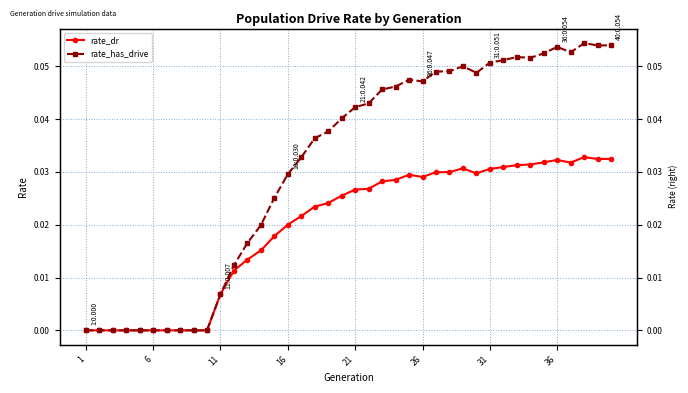

How many lines are shown in the chart?

2